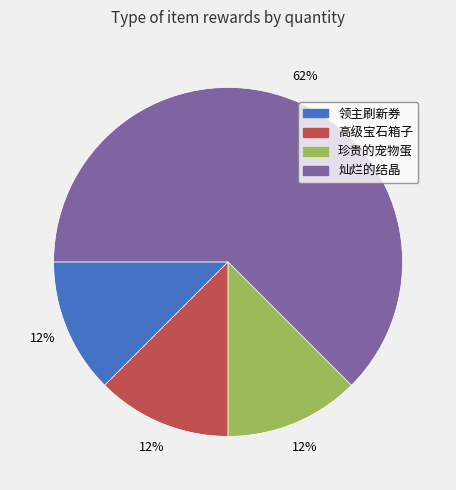

To the nearest percent, what is the average slice percentage?

25%